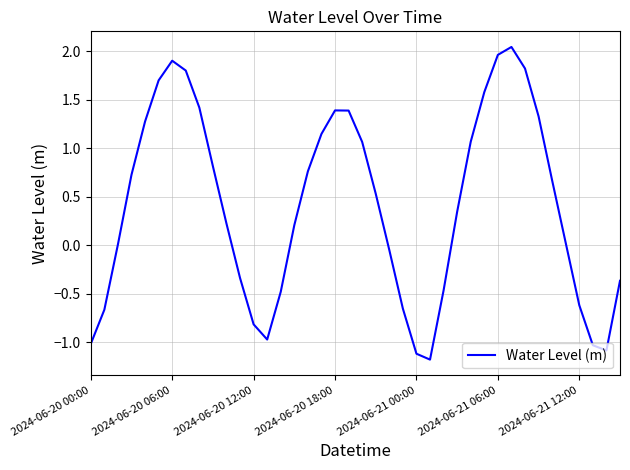

What is the smallest value displayed?

-1.2